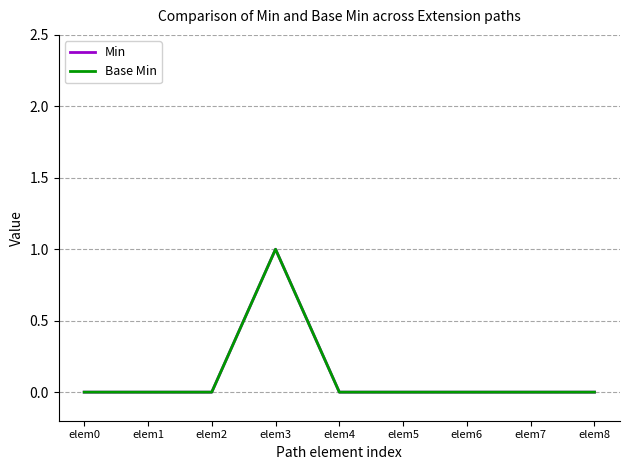

True or false: Min and Base Min intersect in this chart.

False